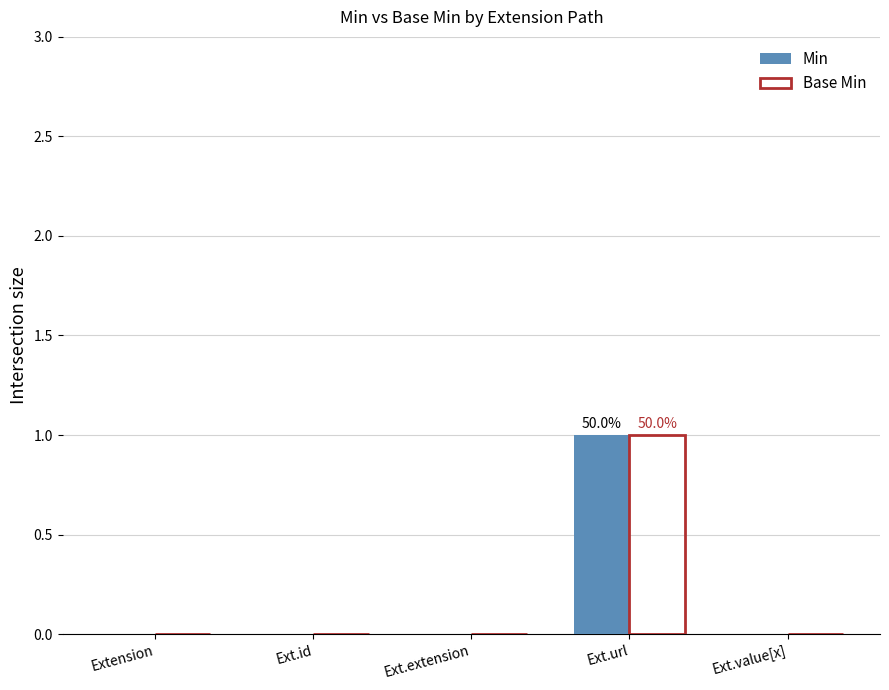

True or false: Min has a value of -1 at Ext.id.

False